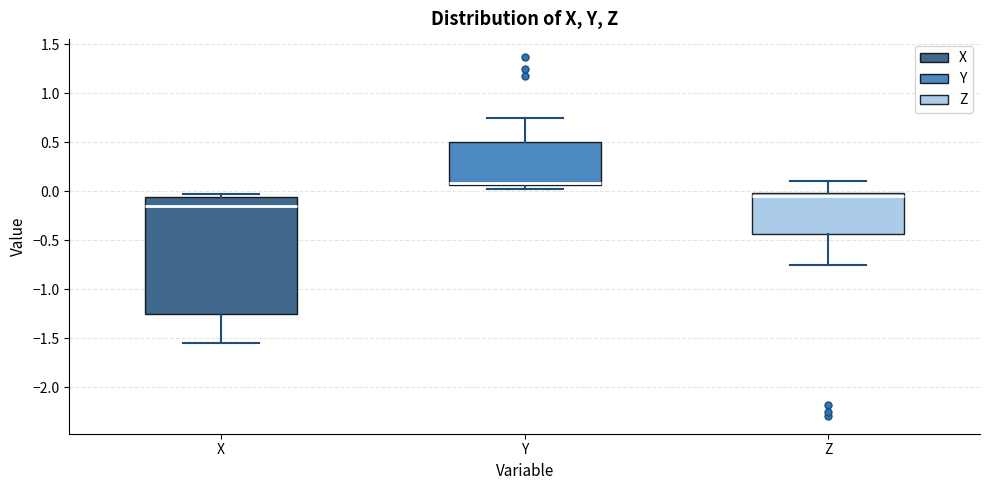

Reading left to right, transcribe this box plot: for each box, give where its median line is, the range the box spans, and where its two whiskers end, as read against the y-axis. The values are not printed on the chart, so give them approximately, as read against the axis.

X: median -0.15, box -1.25 to -0.05, whiskers -1.55 to -0.05 (just above the box's upper edge)
Y: median 0.10, box 0.05 to 0.50, whiskers 0.05 (just below the box's lower edge) to 0.75
Z: median -0.05, box -0.45 to 0.00, whiskers -0.75 to 0.10